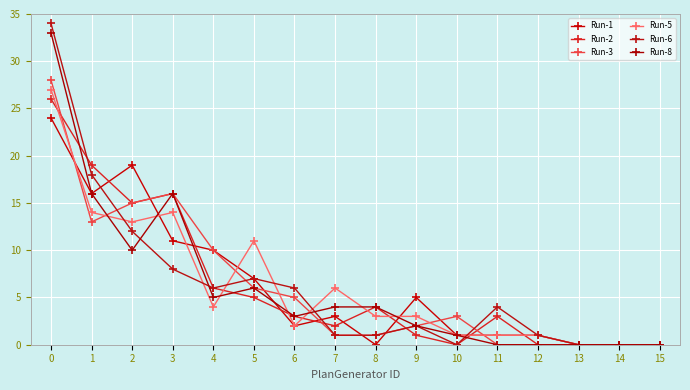

Rank the series at 7 from highest to lowest value.

Run-5, Run-8, Run-1, Run-2, Run-3, Run-6